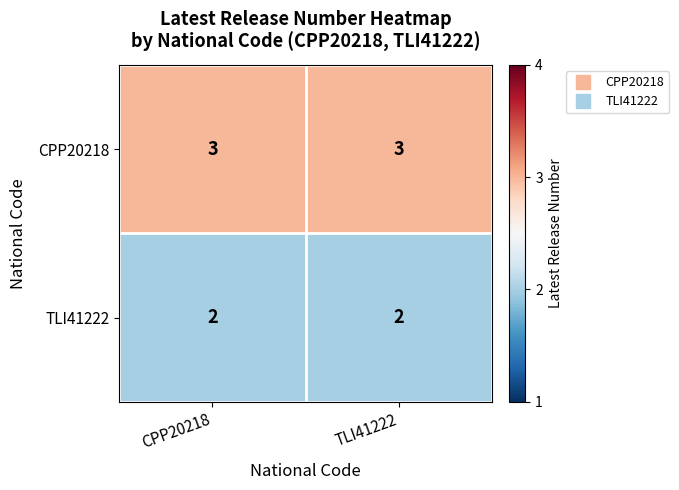

List the series in order of their overall mean, highest first.

CPP20218, TLI41222